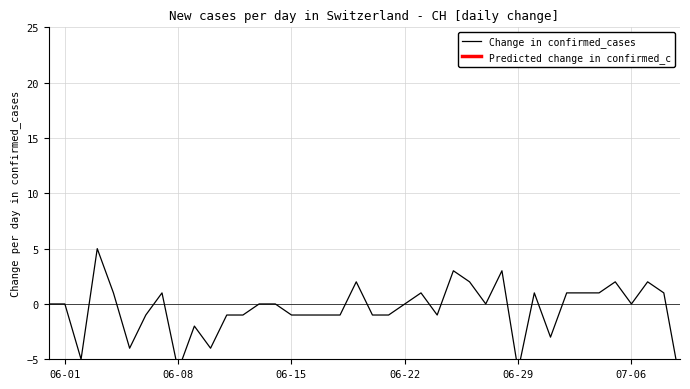

What is the label of the 33rd point from the right?

2020-06-07